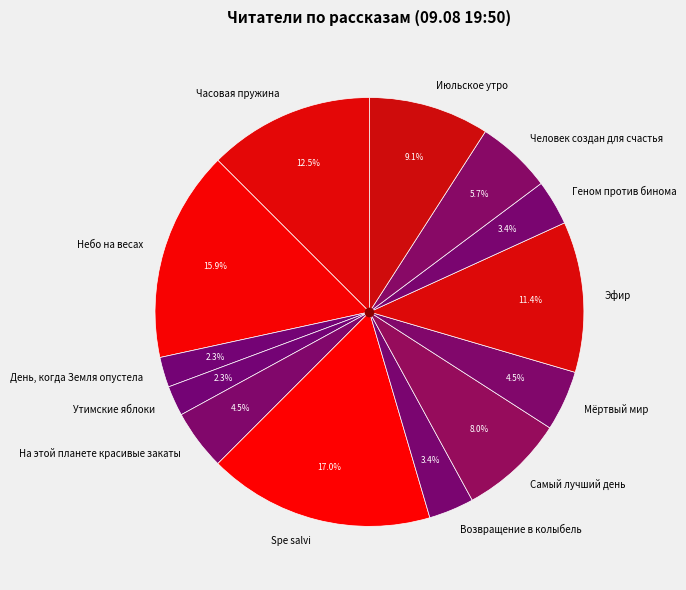

Is there any slice that represents more than half of the pie?

No